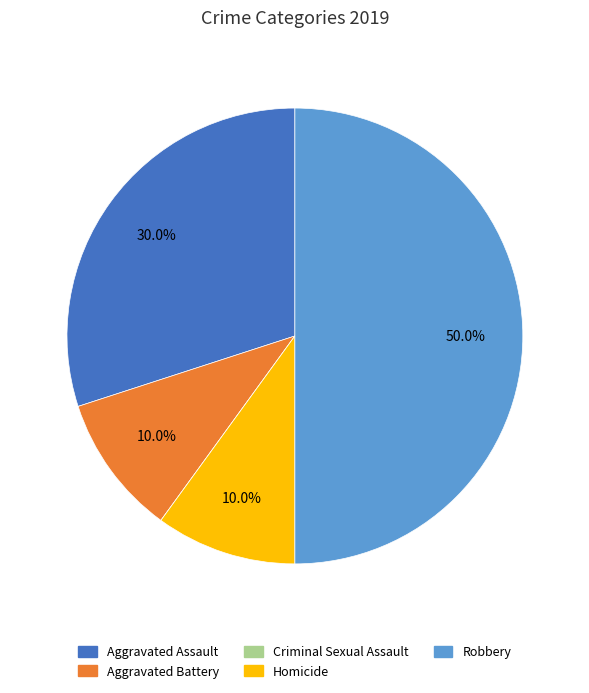

What percentage do Robbery and Homicide together represent?

60.0%